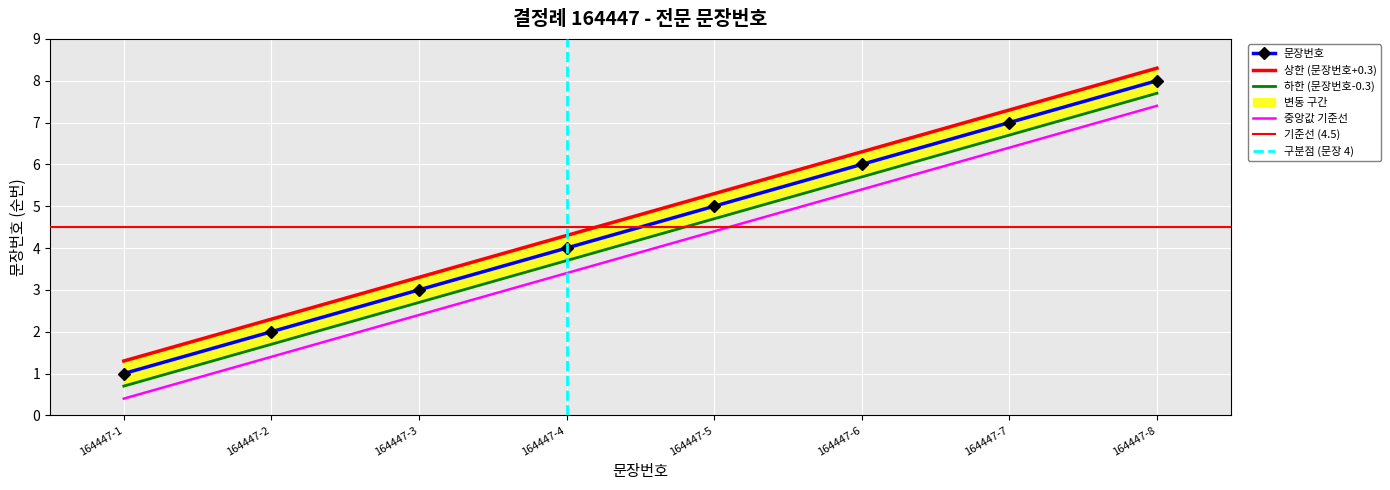

What is the maximum value for 중앙값 기준선?

7.4